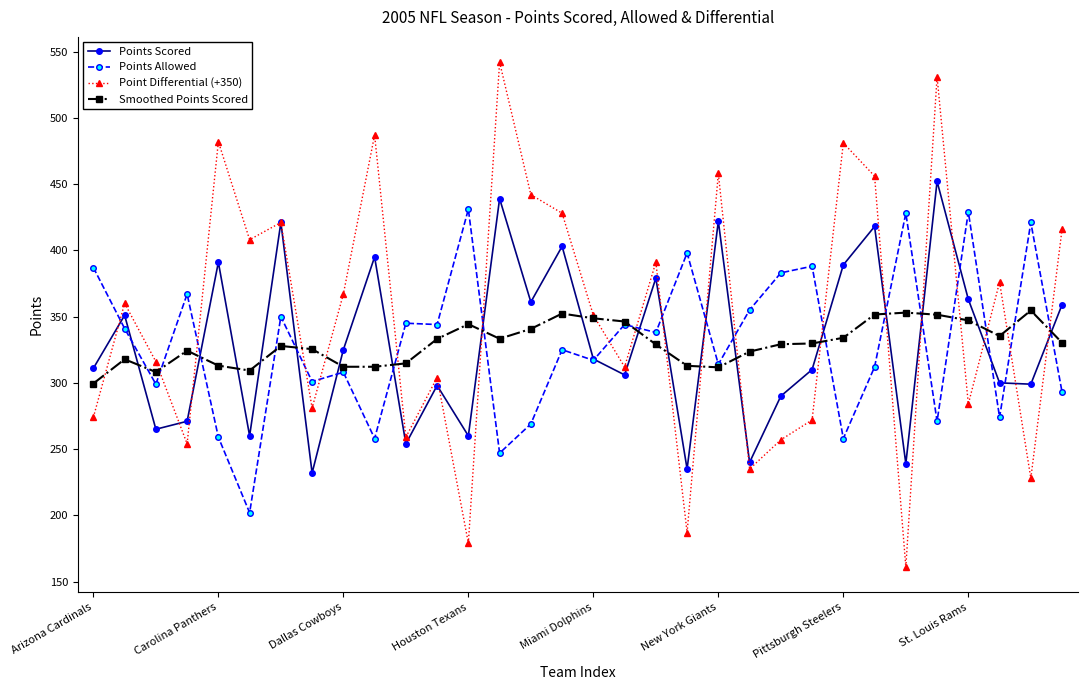

Which series ends up on top after the final intersection of Smoothed Points Scored and Points Scored?

Points Scored